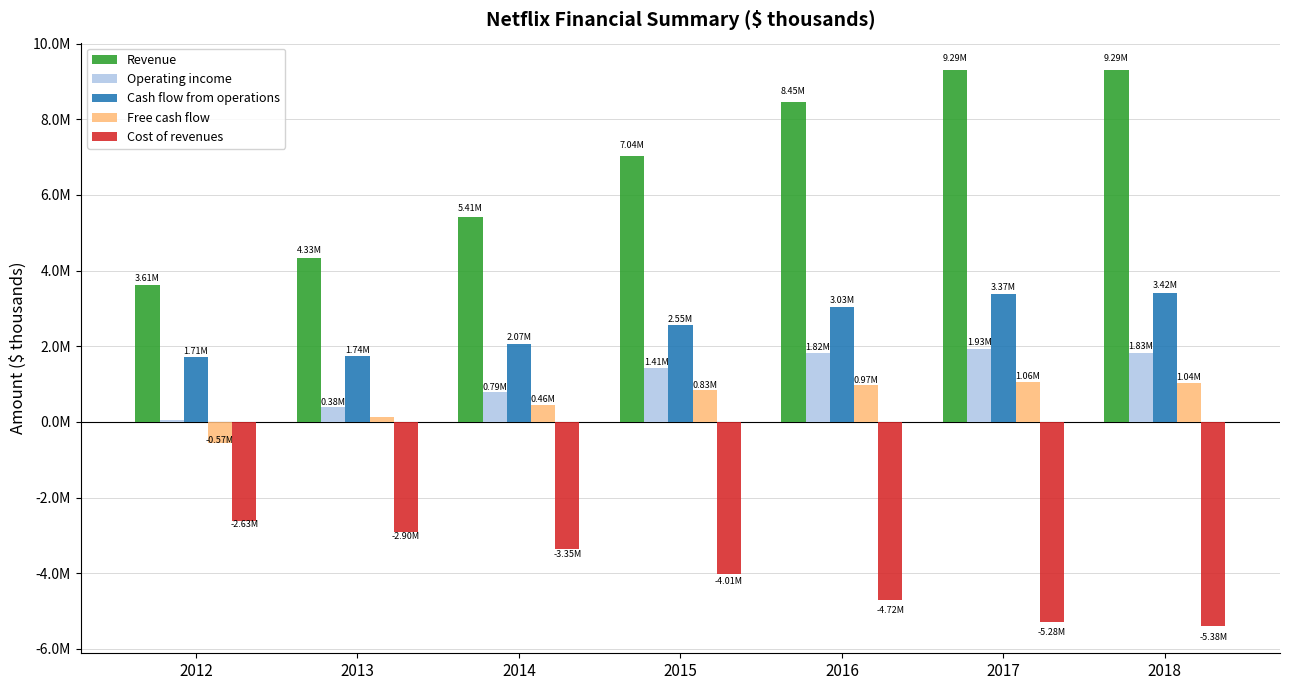

What are all the series names shown in the legend?

Revenue, Operating income, Cash flow from operations, Free cash flow, Cost of revenues